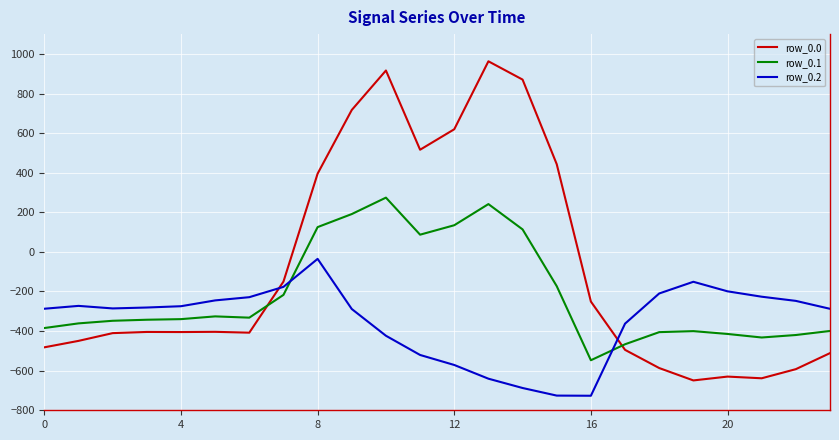

Which series has the widest spread of values?

row_0.0